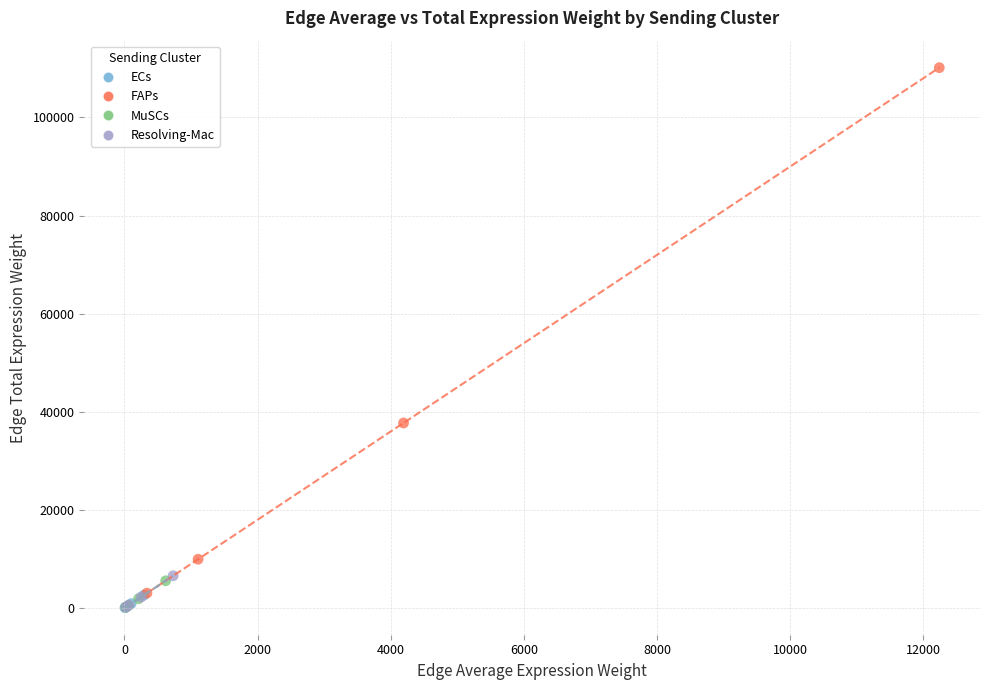

Which series has the largest Y range (max minus min)?

FAPs